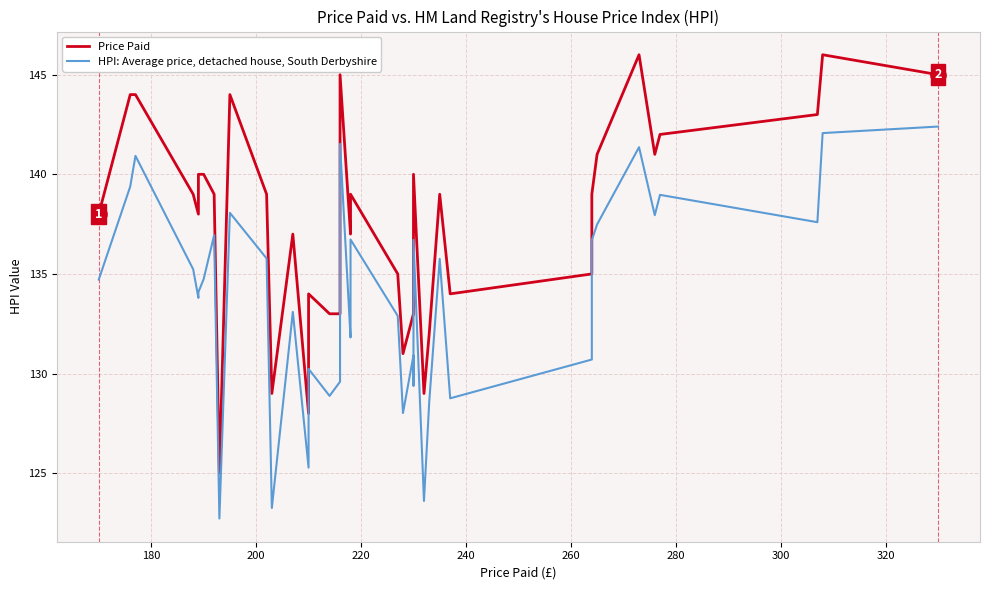

Is the value of HPI: Average price, detached house, South Derbyshire at 18 greater than the value of Price Paid at 32?

Yes